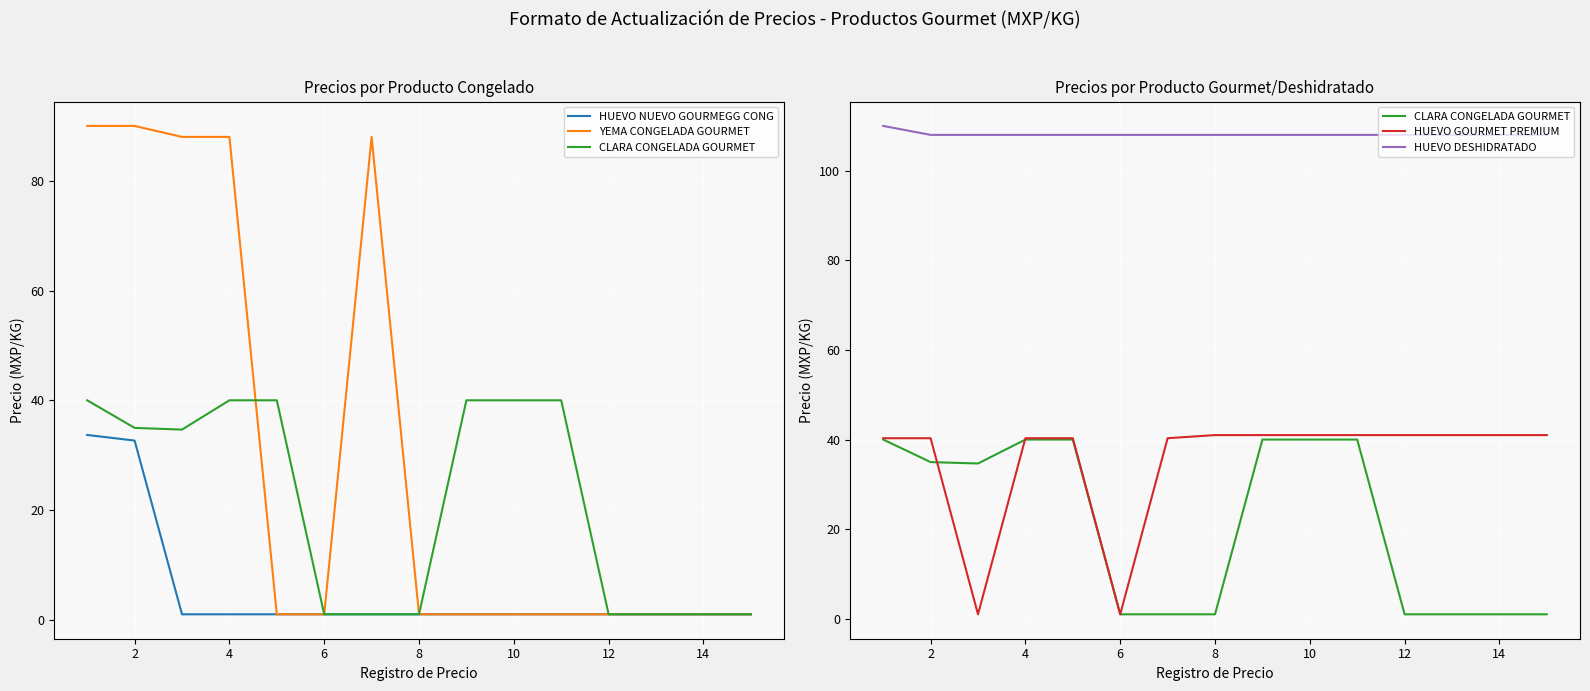

What is the maximum value shown in the chart?

110.0